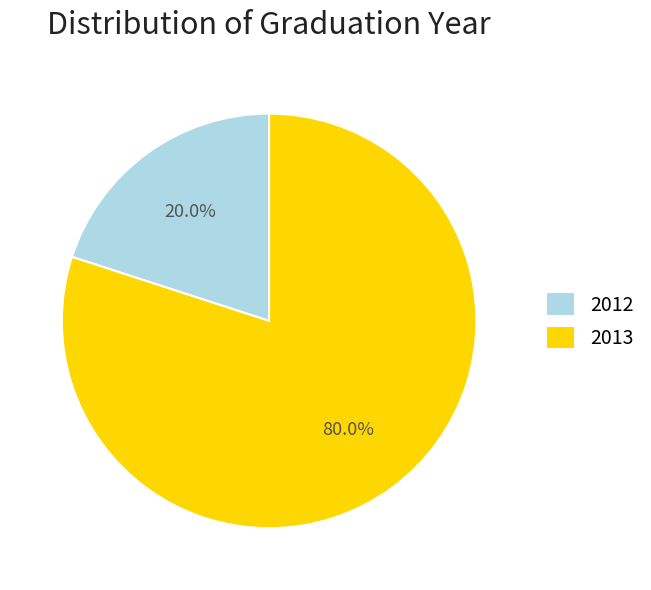

Which slice is the largest?

2013